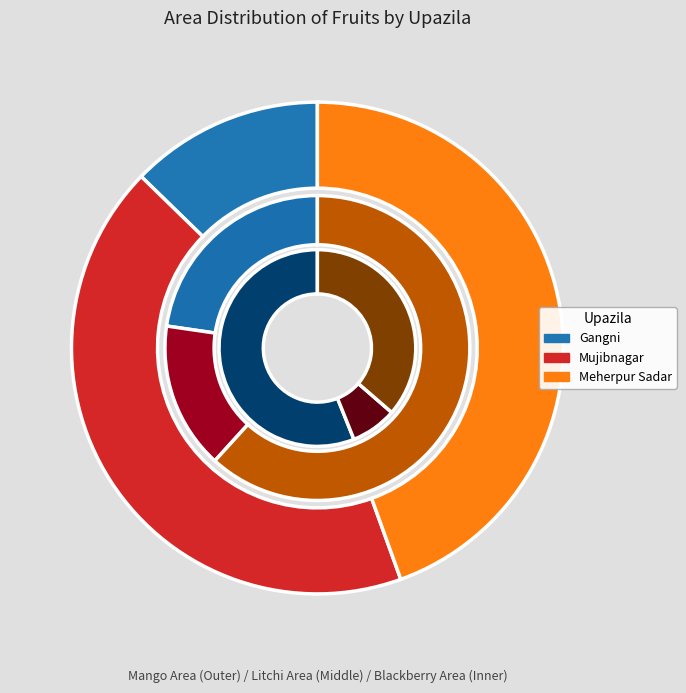

What is the smallest slice in the pie chart?

Mujibnagar